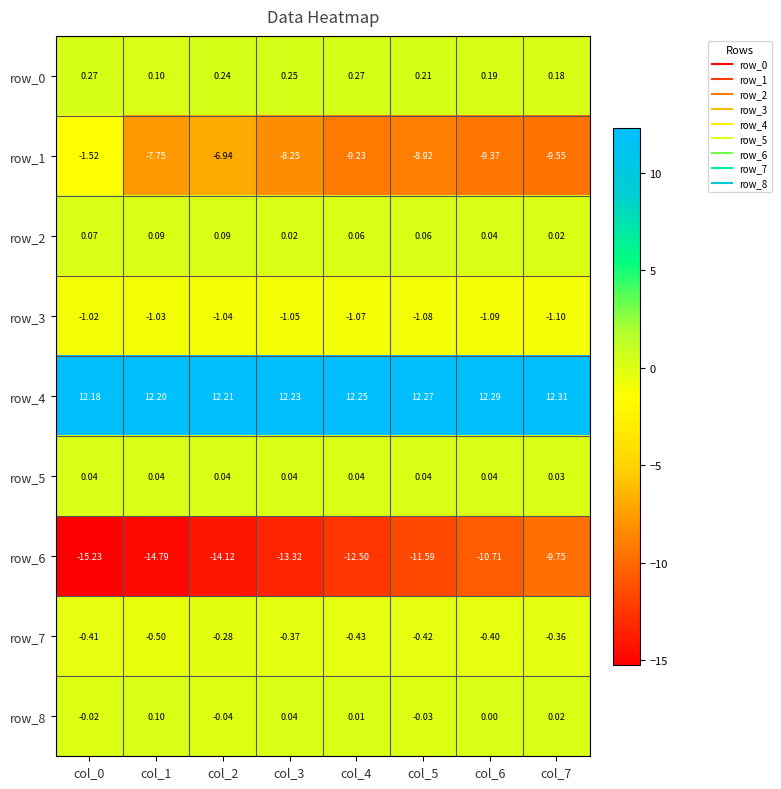

Is it true that row_7 equals -0.4 at col_6?

True